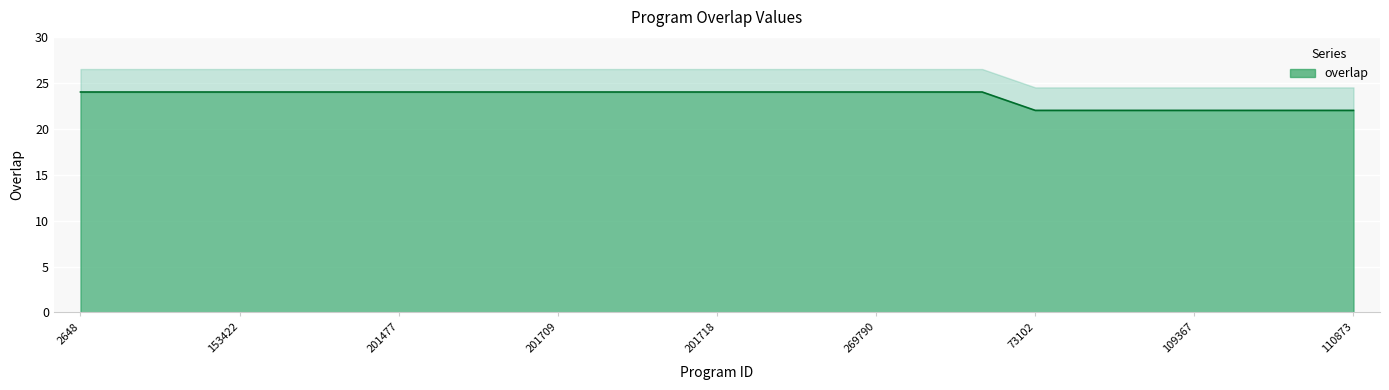

Is it true that overlap equals 22 at 110873?

True